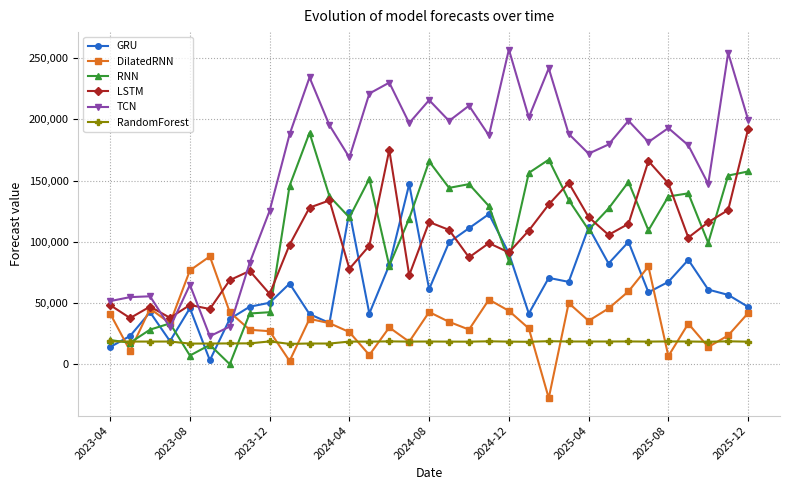

How many values in the RNN series are below 127207?

16